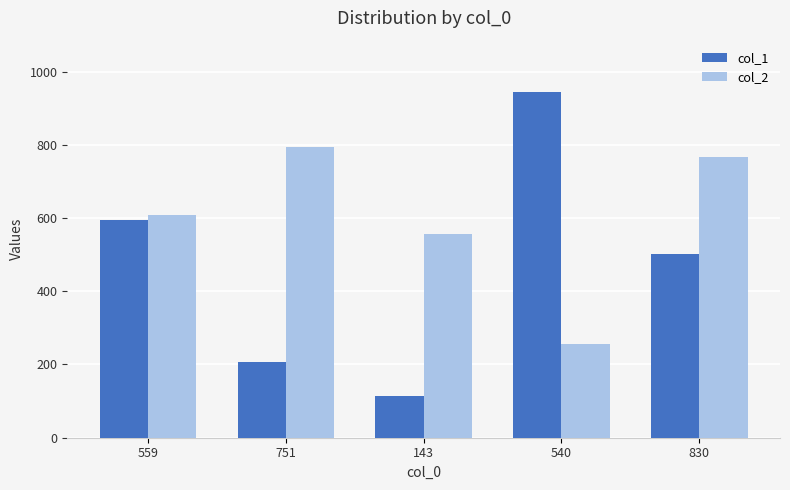

Reading left to right, extract all data points from this chart.

col_1: 559=596	751=206	143=114	540=943	830=502
col_2: 559=609	751=793	143=557	540=255	830=767